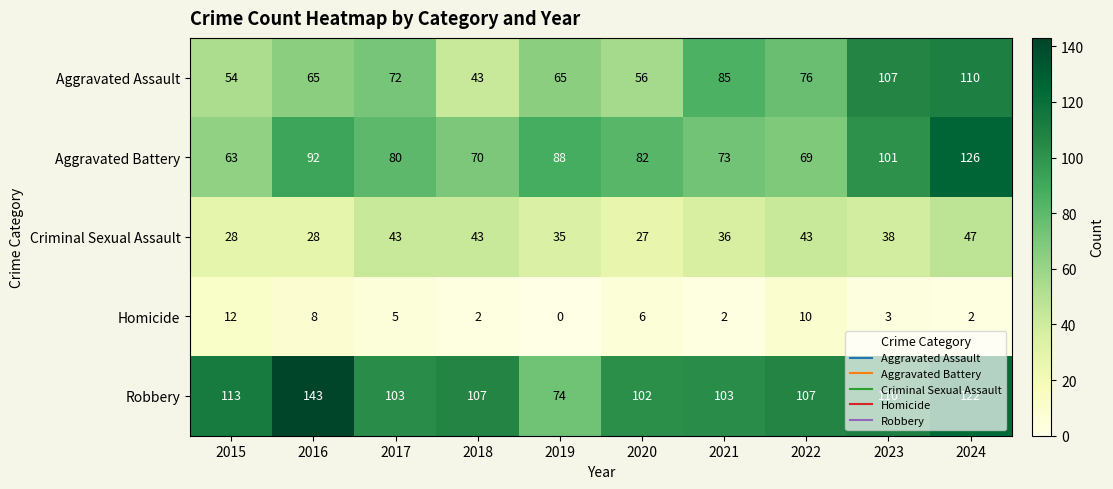

What is the maximum value for Robbery?

143